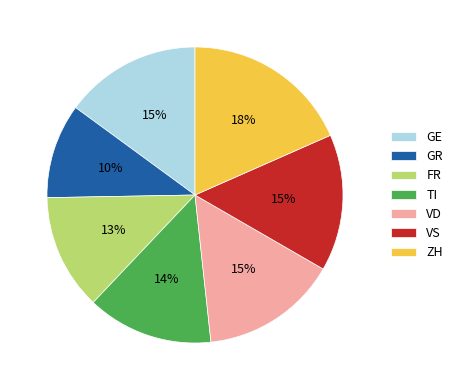

Which category has the biggest portion of the pie?

ZH